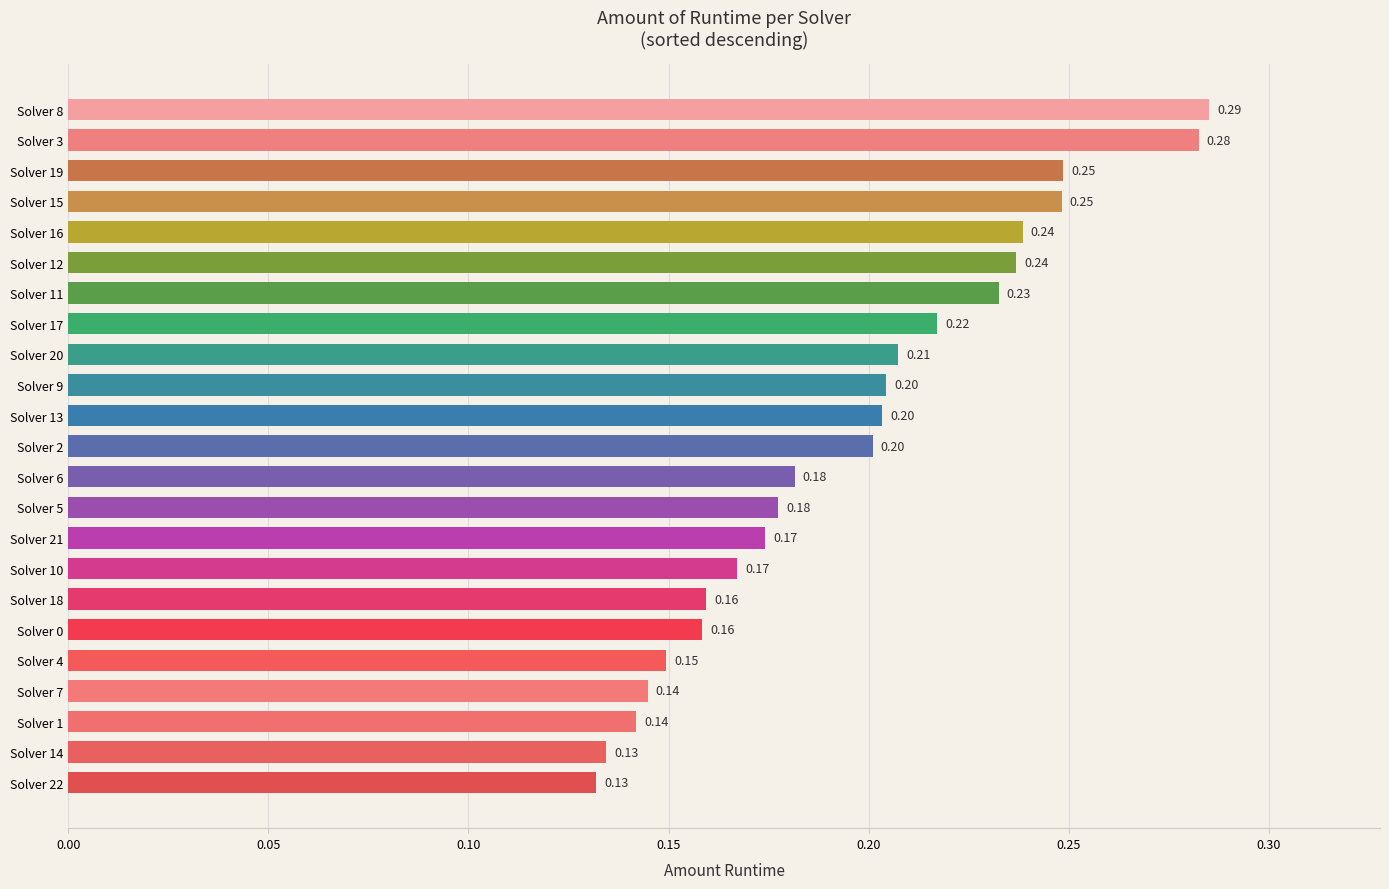

Between Solver 1 and Solver 9, which is larger?

Solver 9